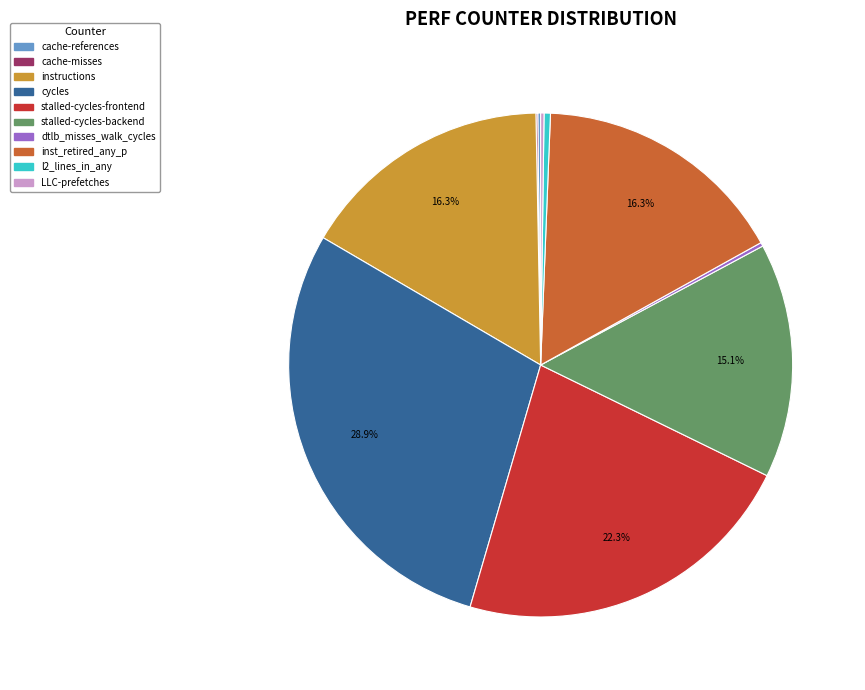

Which has a higher value, l2_lines_in_any or inst_retired_any_p?

inst_retired_any_p